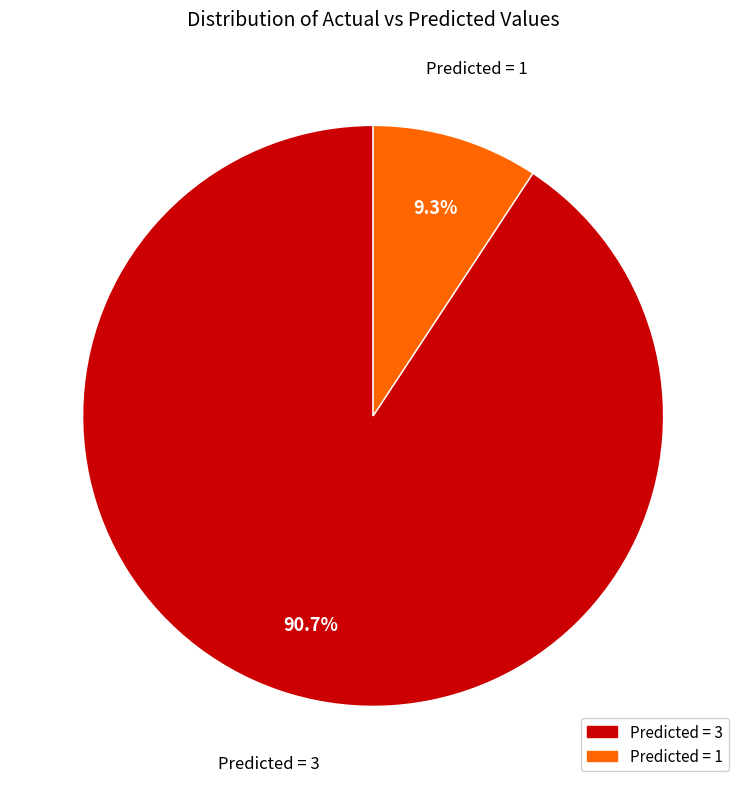

Is there any slice that represents more than half of the pie?

Yes